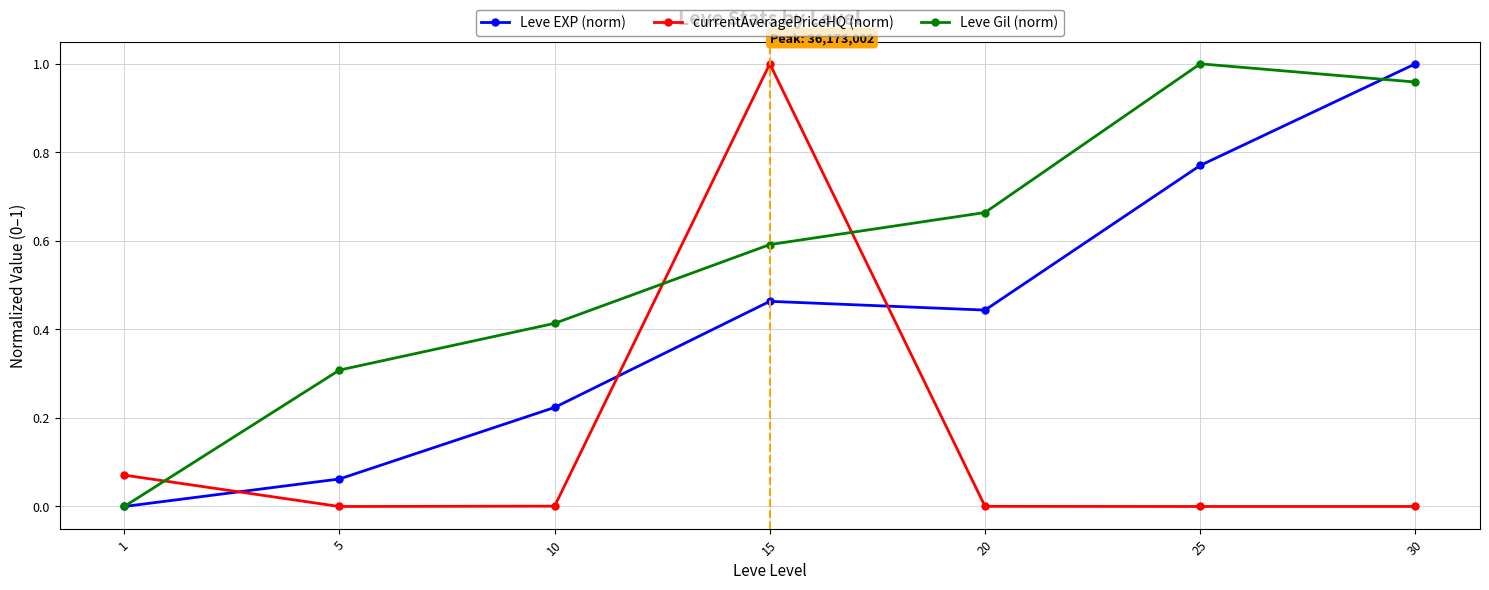

Rank the categories by Leve Gil (norm) value from lowest to highest.

1, 5, 10, 15, 20, 30, 25